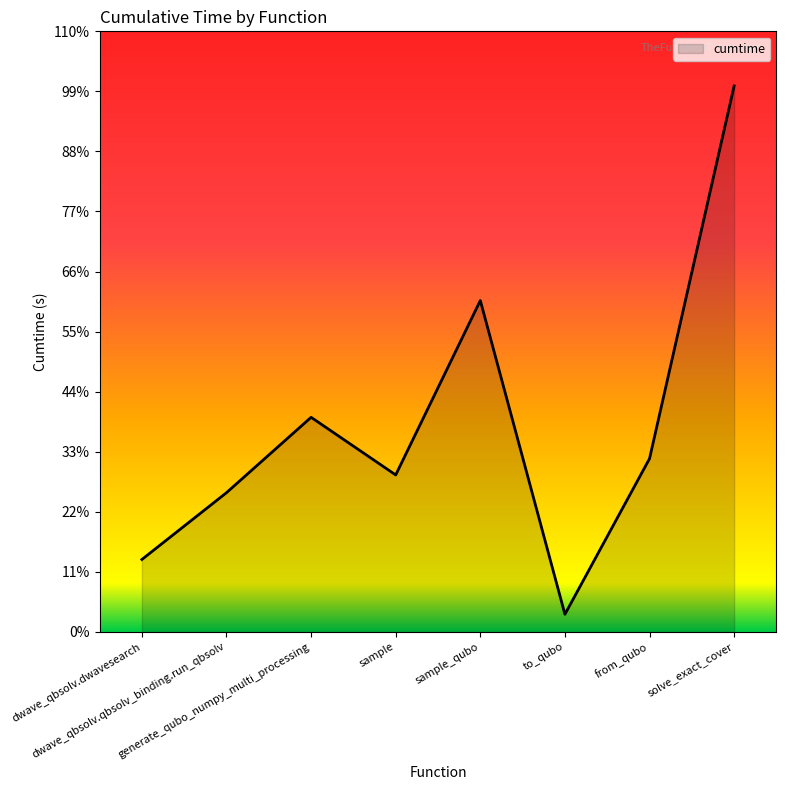

Where is the data nearest to the value 13?

generate_qubo_numpy_multi_processing